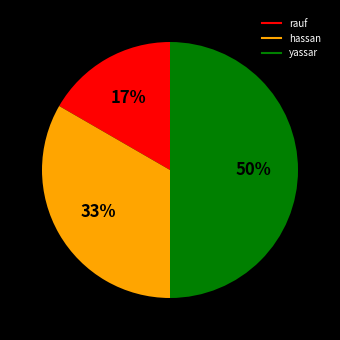

To the nearest percent, what portion does rauf represent?

17%